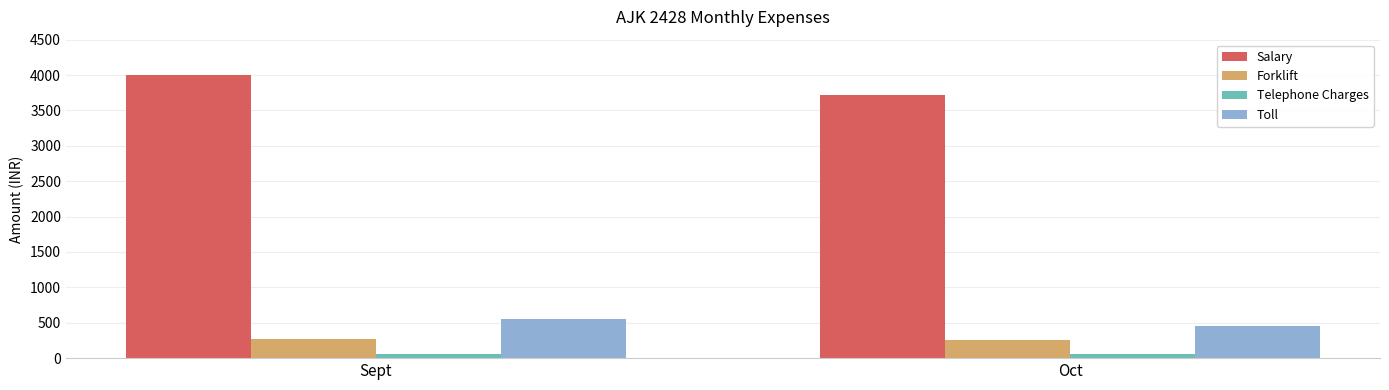

What is the sum of the Salary values at Oct and Sept?

7720